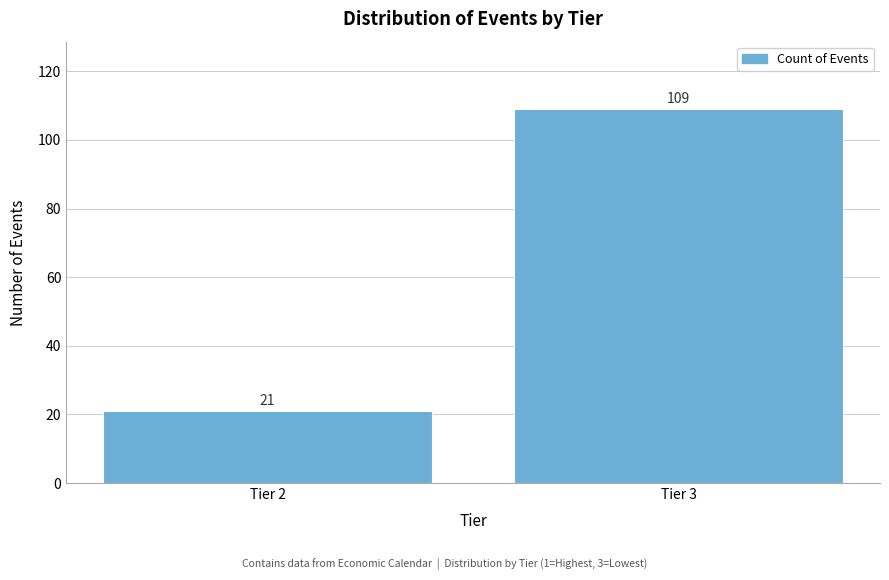

Reading left to right, what are all the values shown in this chart?

Tier 2=21	Tier 3=109